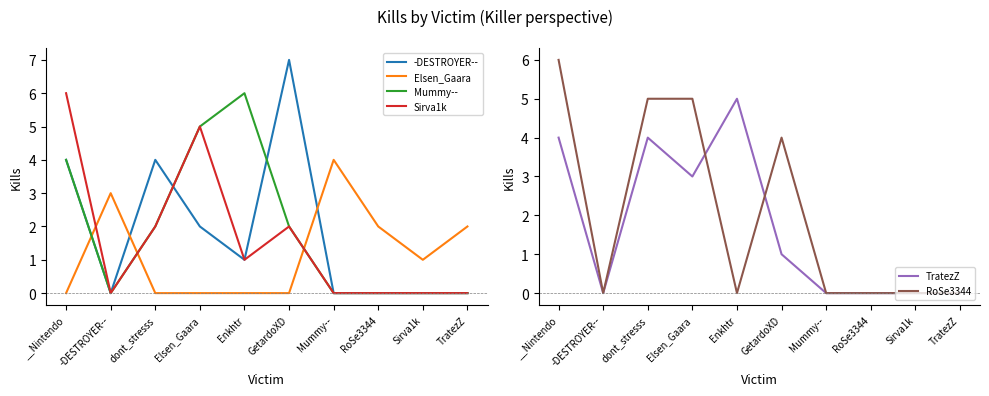

Which has a higher value, dont_stresss or __Nintendo?

dont_stresss